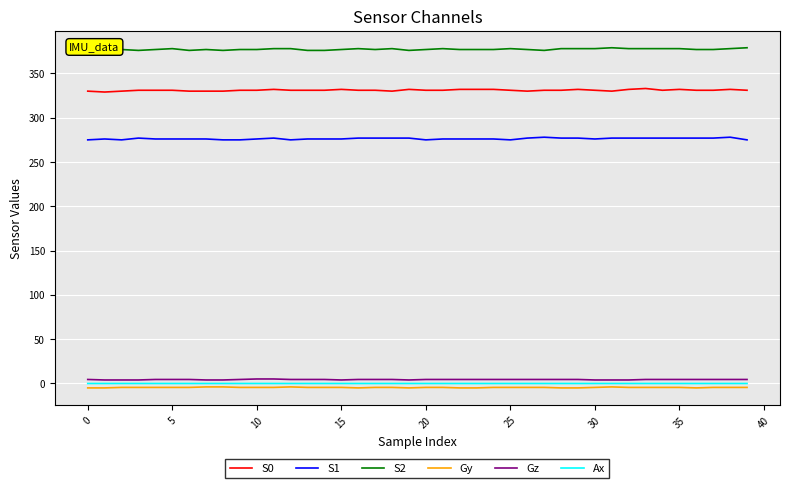

Which series has the largest total across all categories?

S2